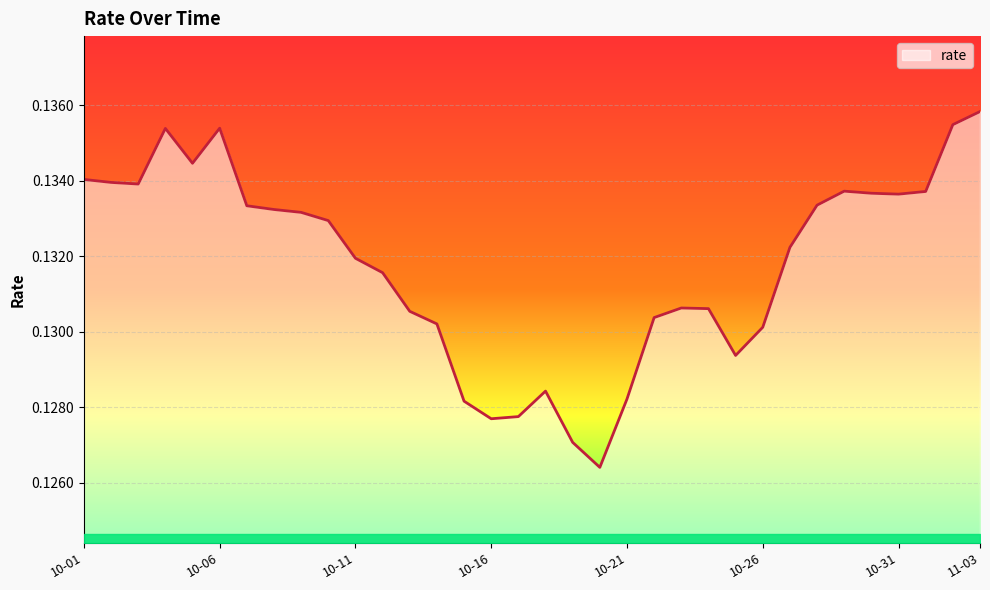

How many lines are shown in the chart?

1